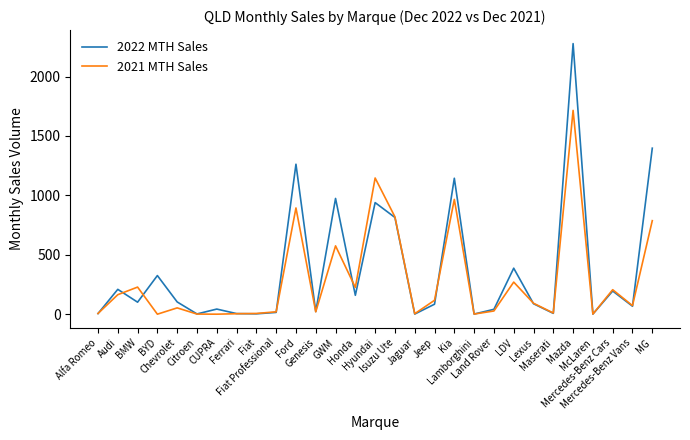

Does the chart have visible grid lines?

No